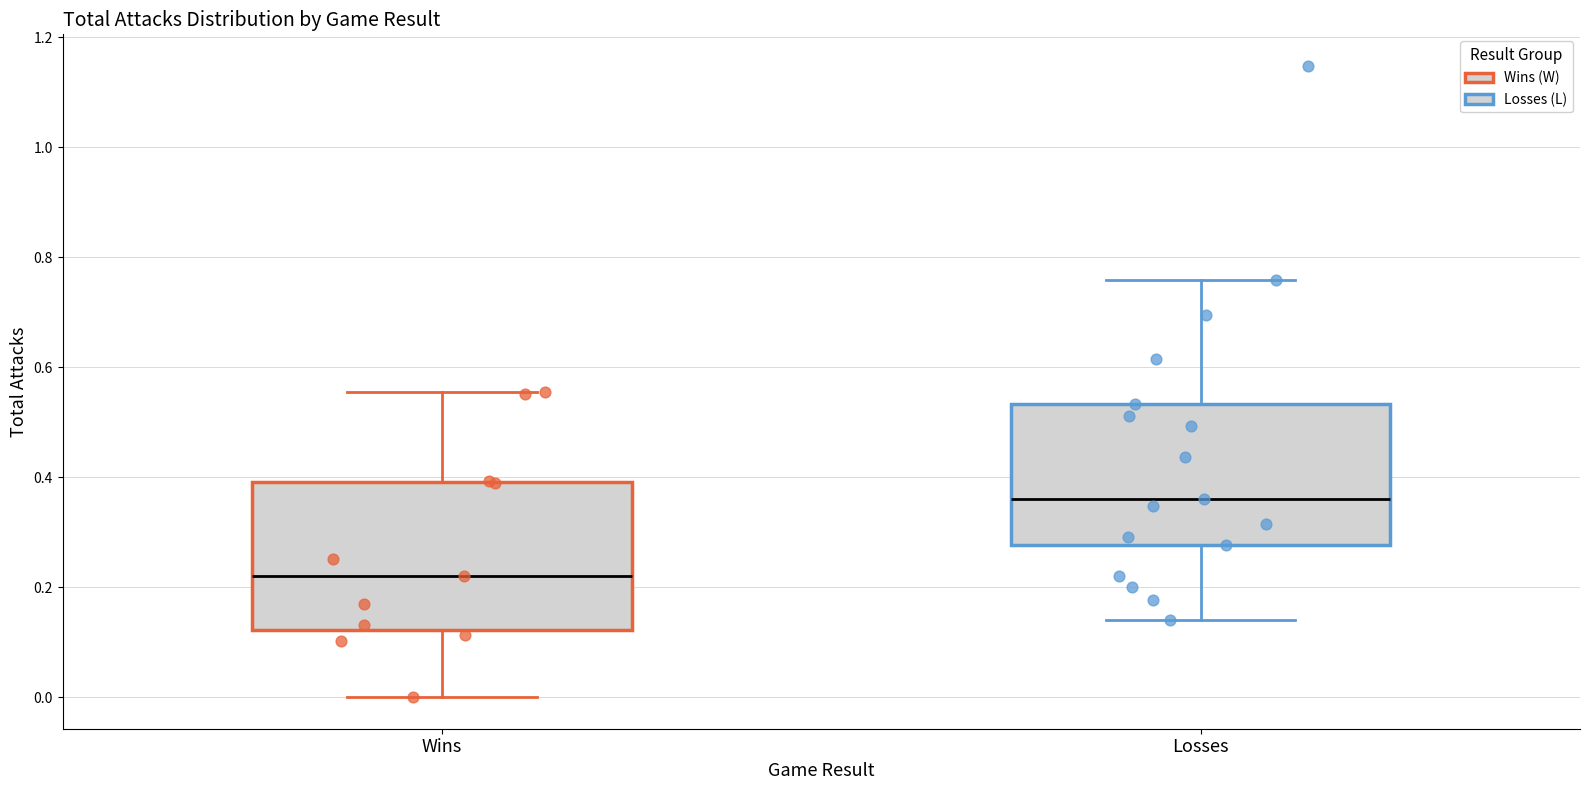

Reading left to right, transcribe this box plot: for each box, give where its median line is, the range the box spans, and where its two whiskers end, as read against the y-axis. The values are not printed on the chart, so give them approximately, as read against the axis.

Wins: median 0.22, box 0.12 to 0.40, whiskers 0.00 to 0.56
Losses: median 0.36, box 0.28 to 0.54, whiskers 0.14 to 0.76